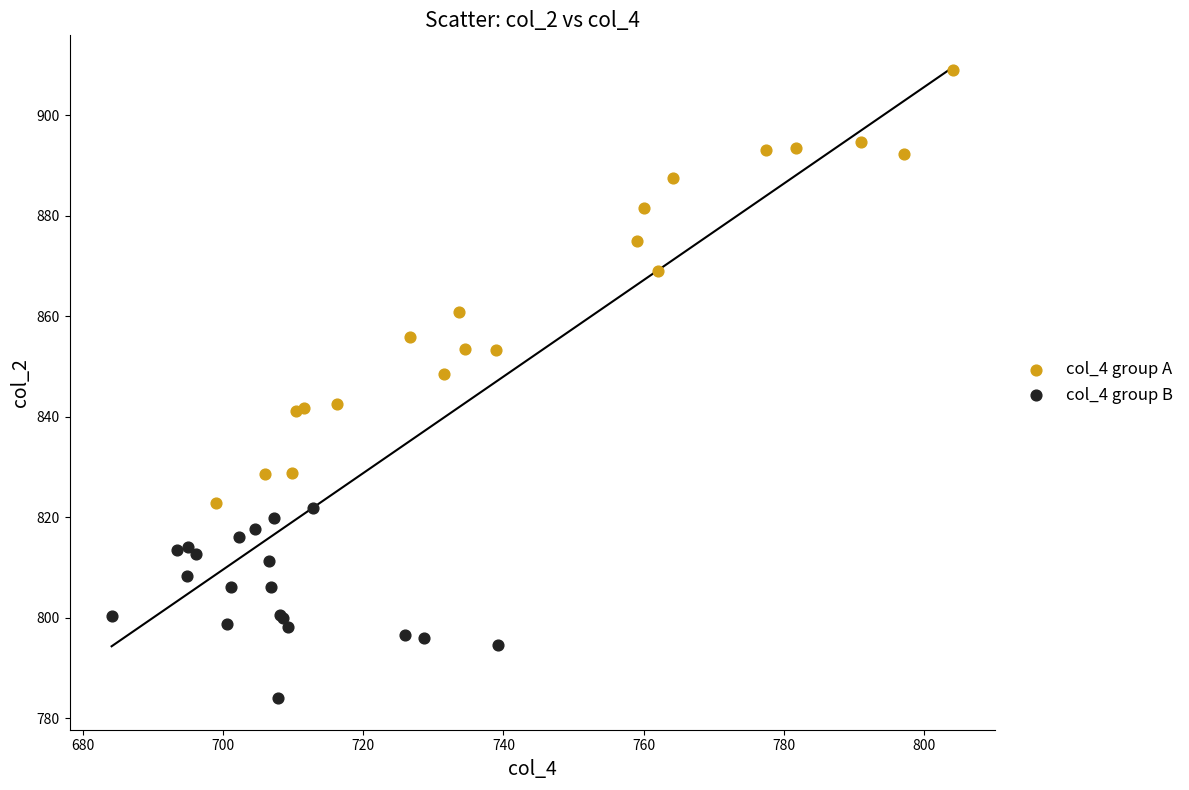

Which series has the largest Y range (max minus min)?

col_4 group A